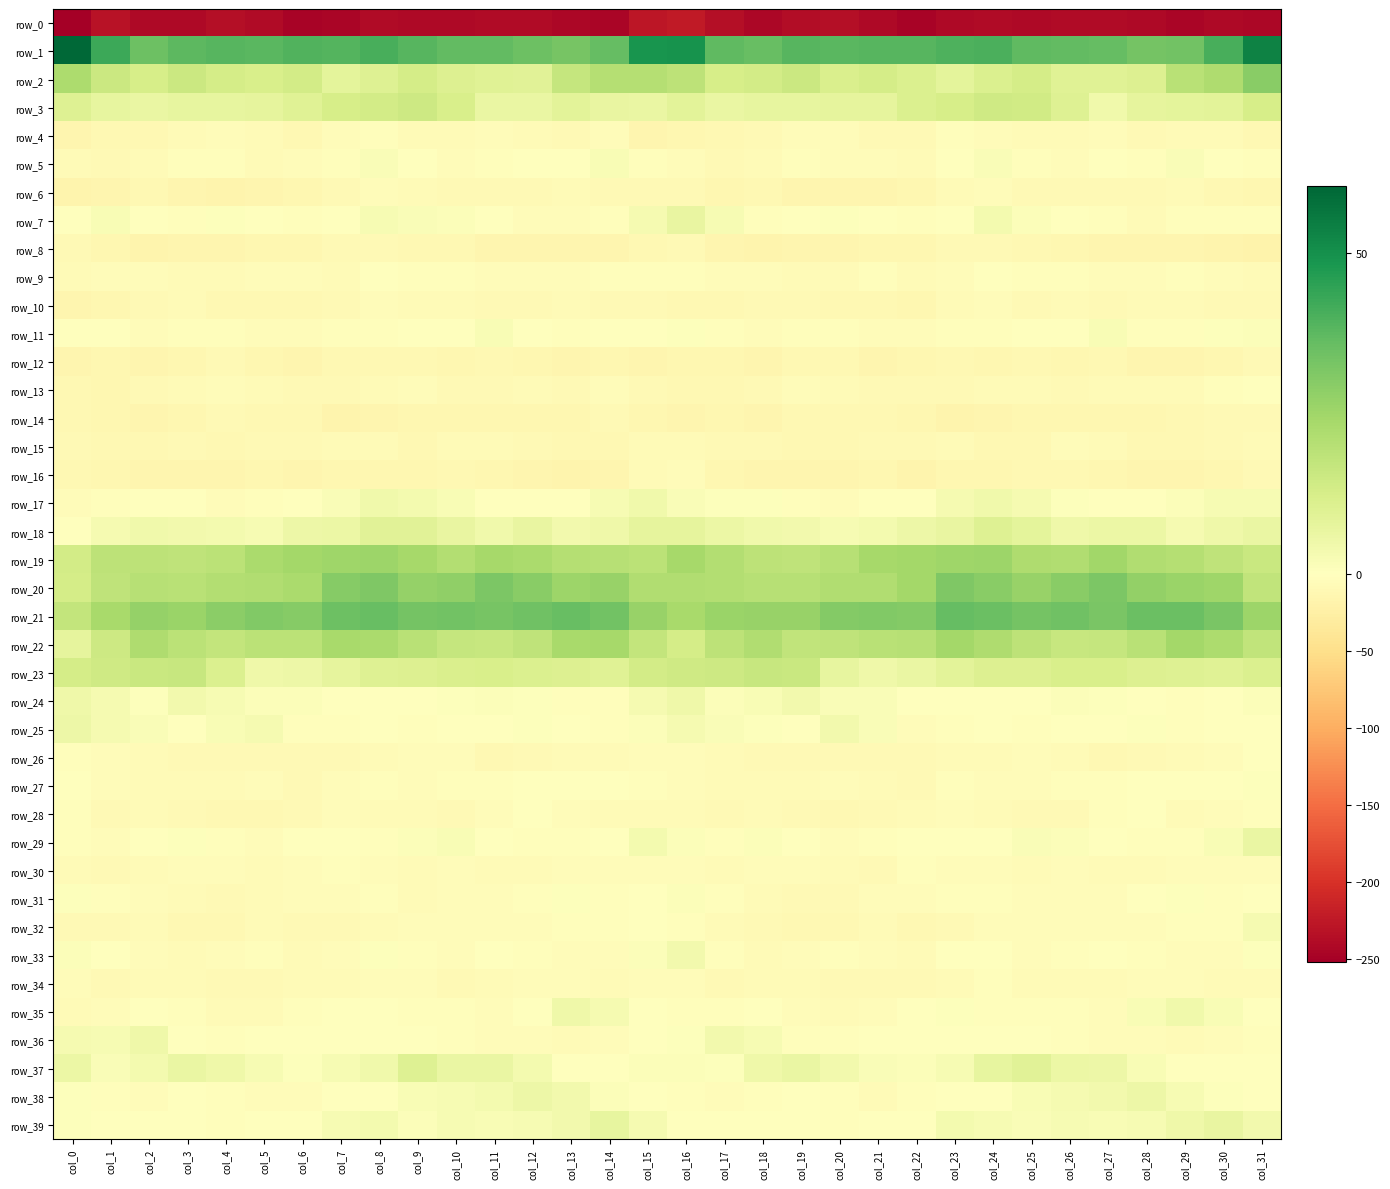

Which series has the widest spread of values?

row_0